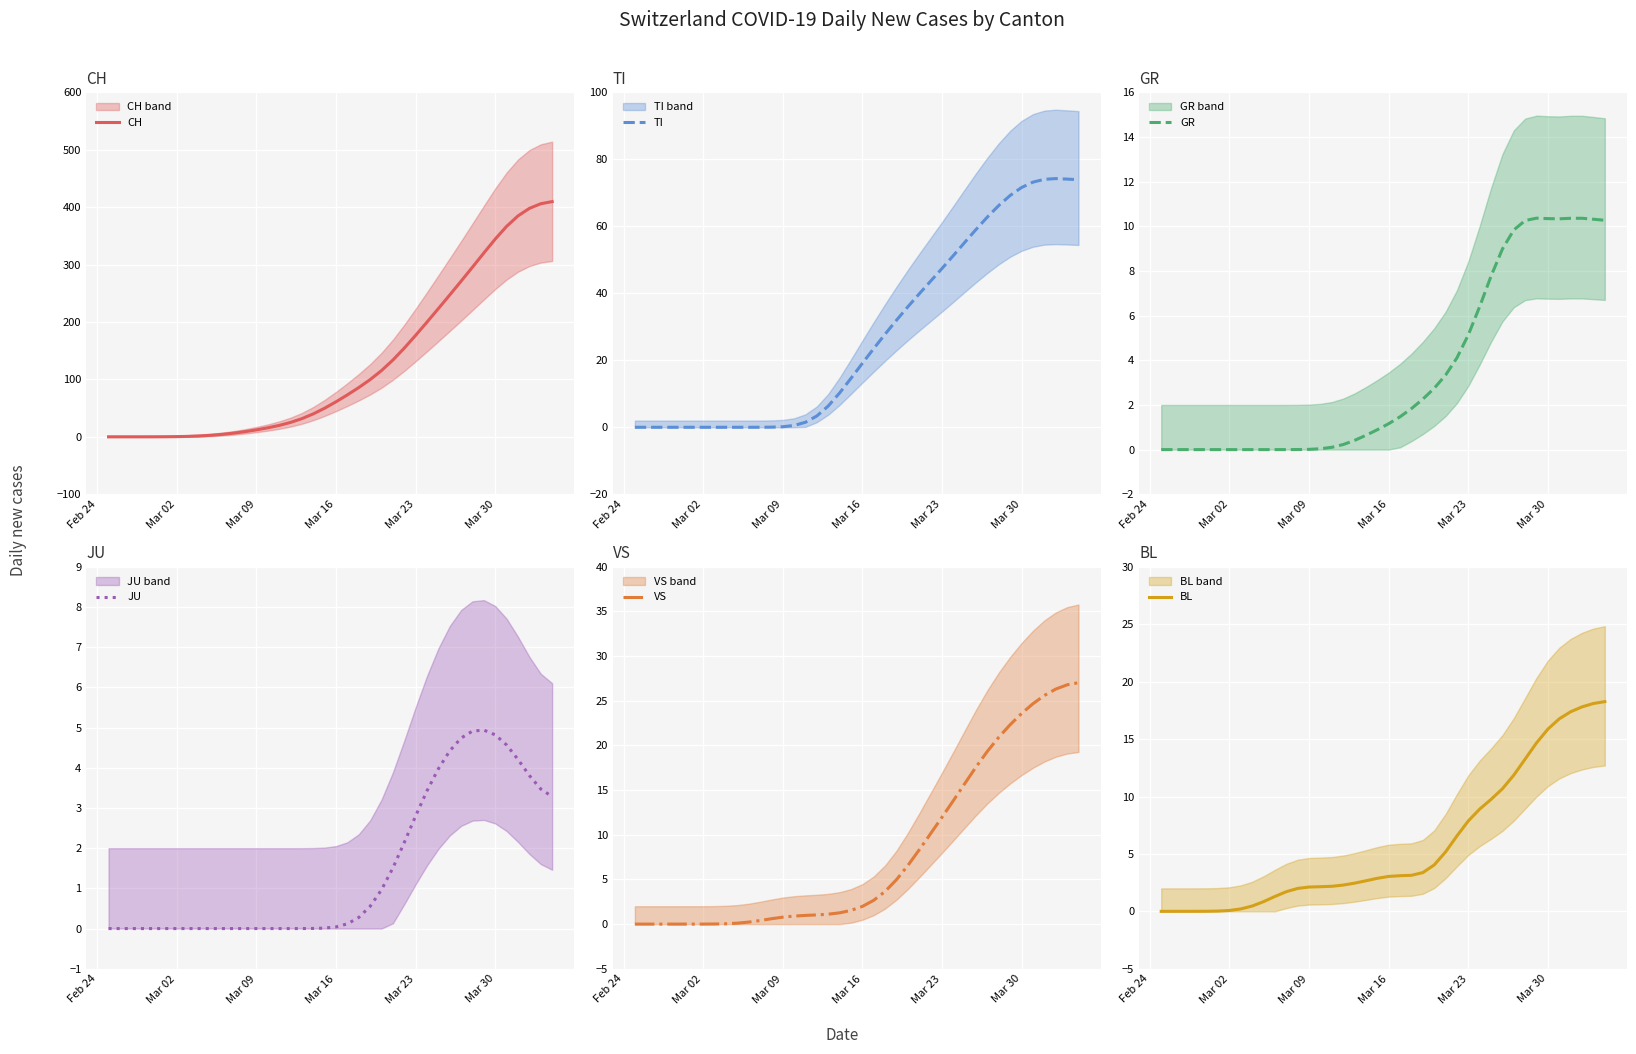

The CH series shows 344.6 at Mar 30. True or false?

True